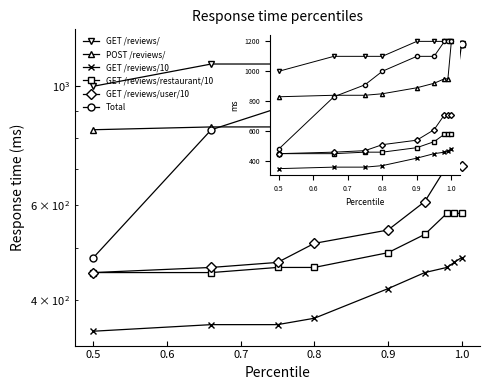

True or false: GET /reviews/ and GET /reviews/10 intersect in this chart.

False